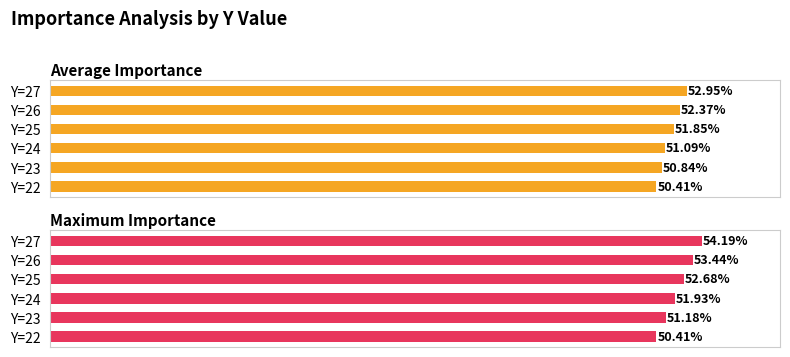

Are the bars grouped side by side (vs. stacked)?

Yes